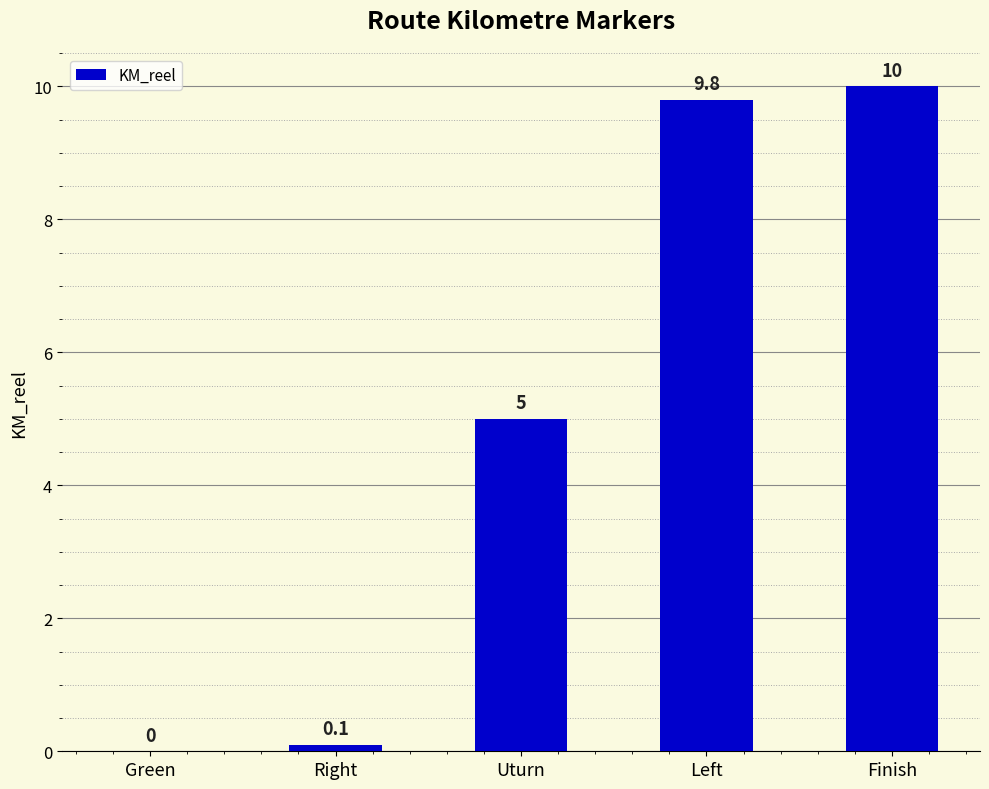

Reading left to right, list all the values displayed in this chart.

Green=0.0	Right=0.1	Uturn=5.0	Left=9.8	Finish=10.0